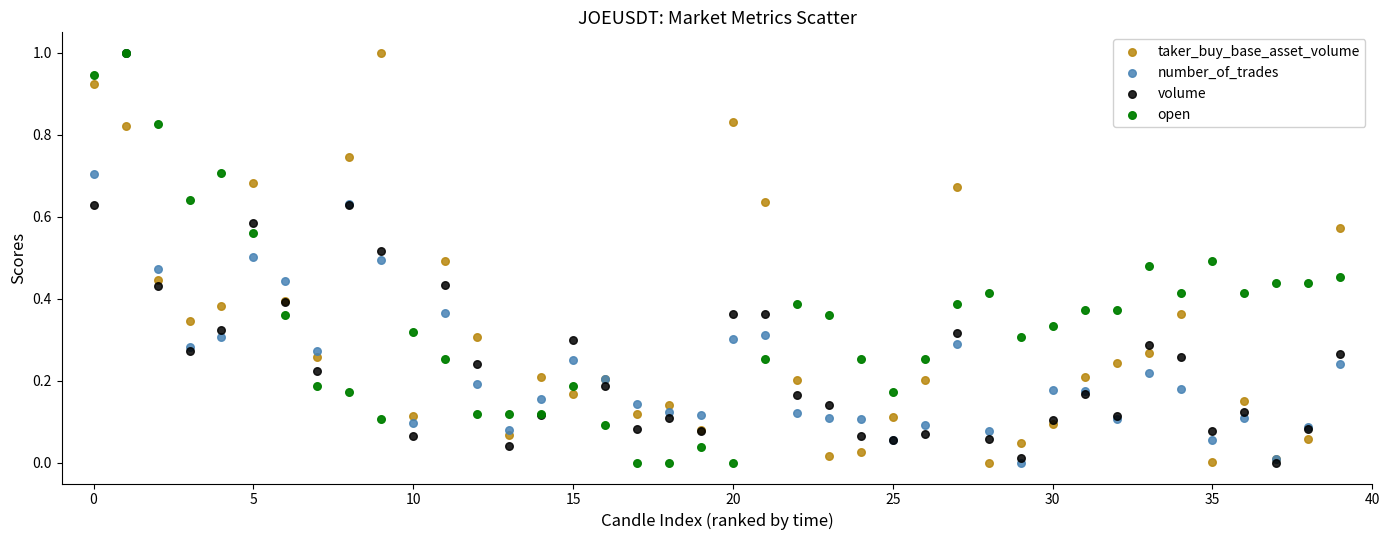

What are all the series names shown in the legend?

taker_buy_base_asset_volume, number_of_trades, volume, open